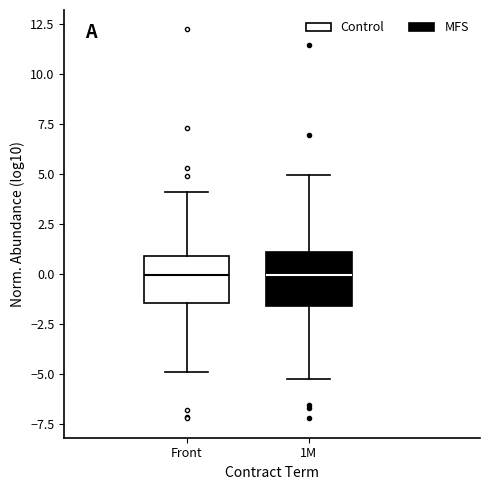

Reading left to right, transcribe this box plot: for each box, give where its median line is, the range the box spans, and where its two whiskers end, as read against the y-axis. The values are not printed on the chart, so give them approximately, as read against the axis.

Front: median 0.0, box -1.5 to 1.0, whiskers -5.0 to 4.0
1M: median 0.0, box -1.5 to 1.0, whiskers -5.0 to 5.0